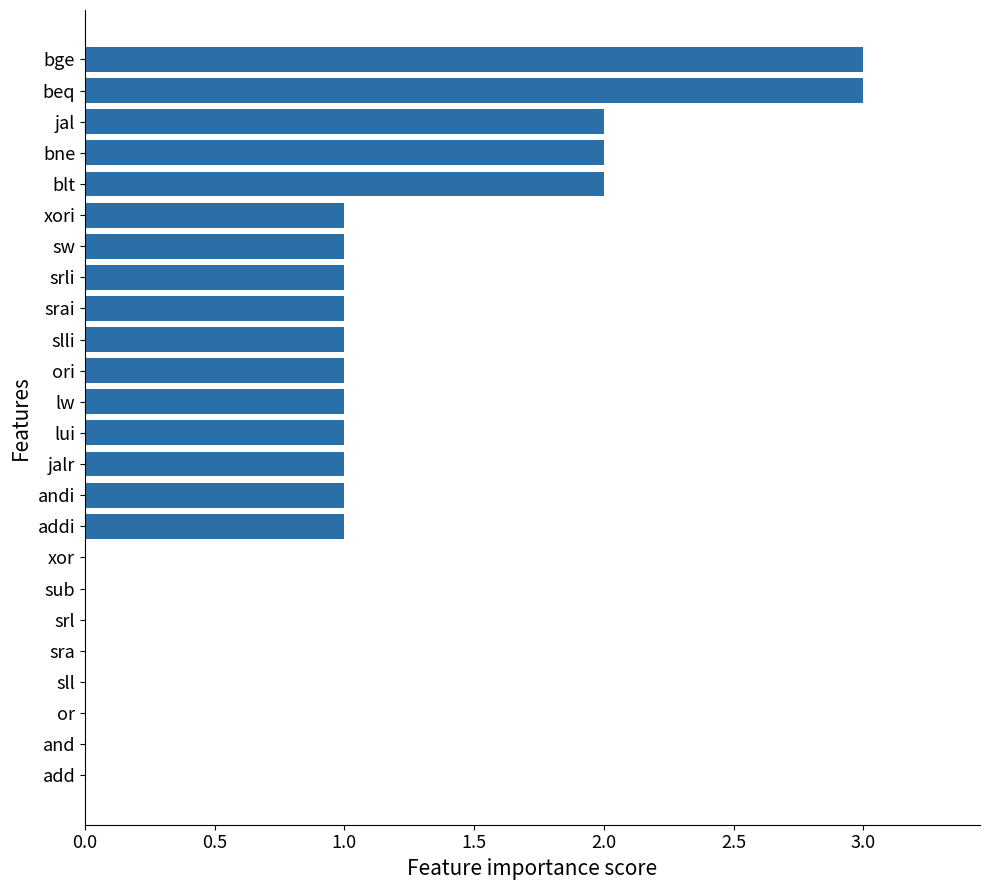

Reading bottom to top, extract all data points from this chart.

add=0	and=0	or=0	sll=0	sra=0	srl=0	sub=0	xor=0	addi=1	andi=1	jalr=1	lui=1	lw=1	ori=1	slli=1	srai=1	srli=1	sw=1	xori=1	blt=2	bne=2	jal=2	beq=3	bge=3